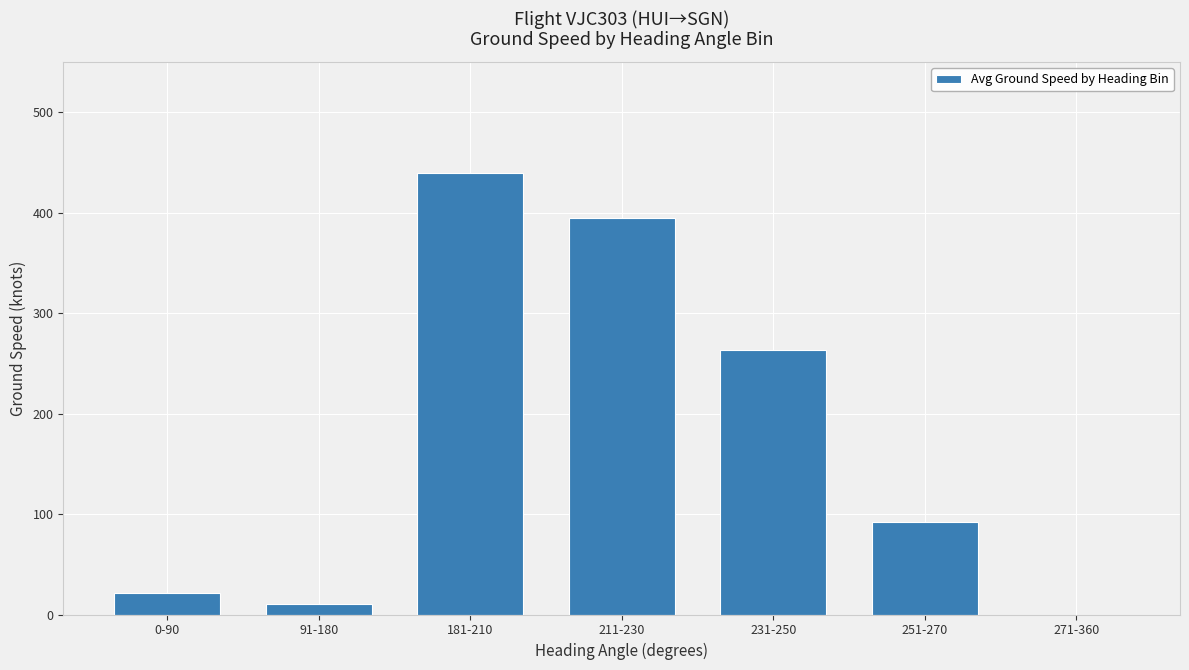

Does the chart contain stacked bars?

No